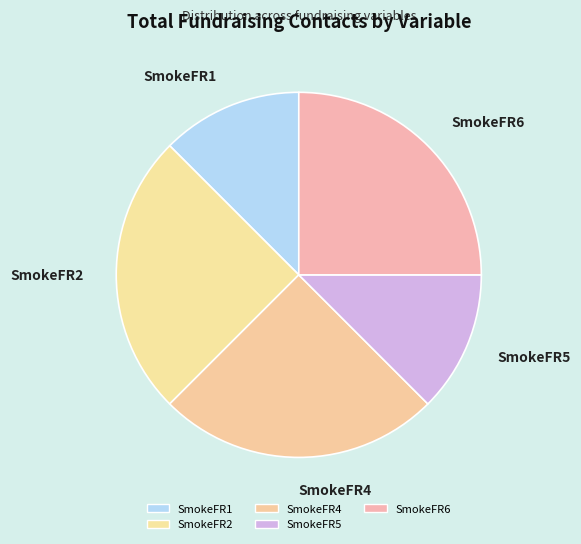

True or false: SmokeFR4 accounts for 25% of the total.

True